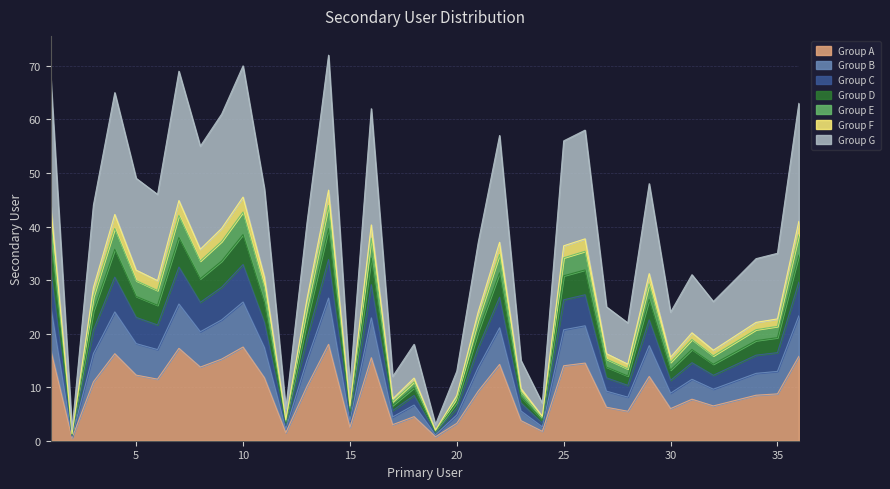

Is it true that the value at 34 is 11.4?

False